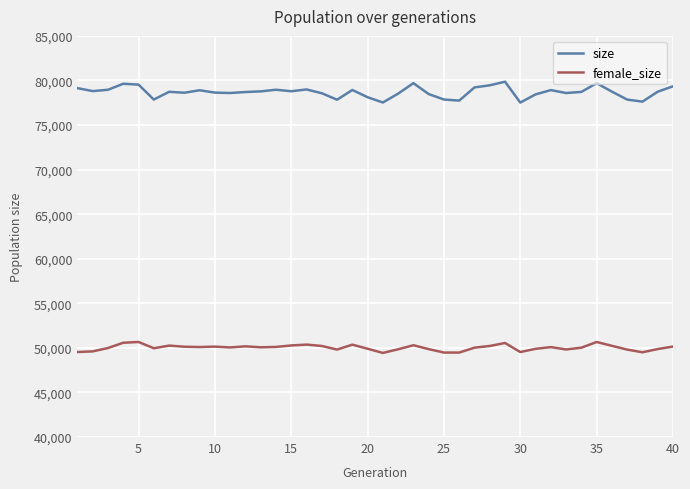

List the series in order of their peak value, highest first.

size, female_size